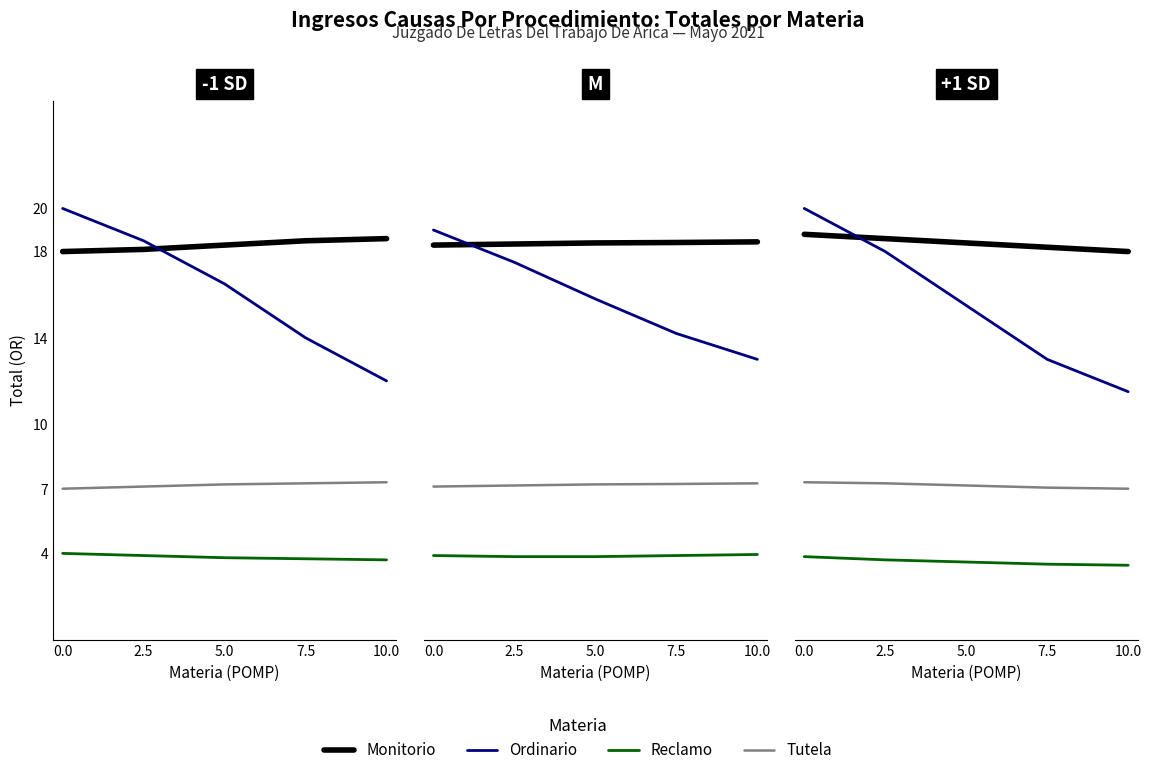

True or false: Ordinario and Tutela cross at least once.

False